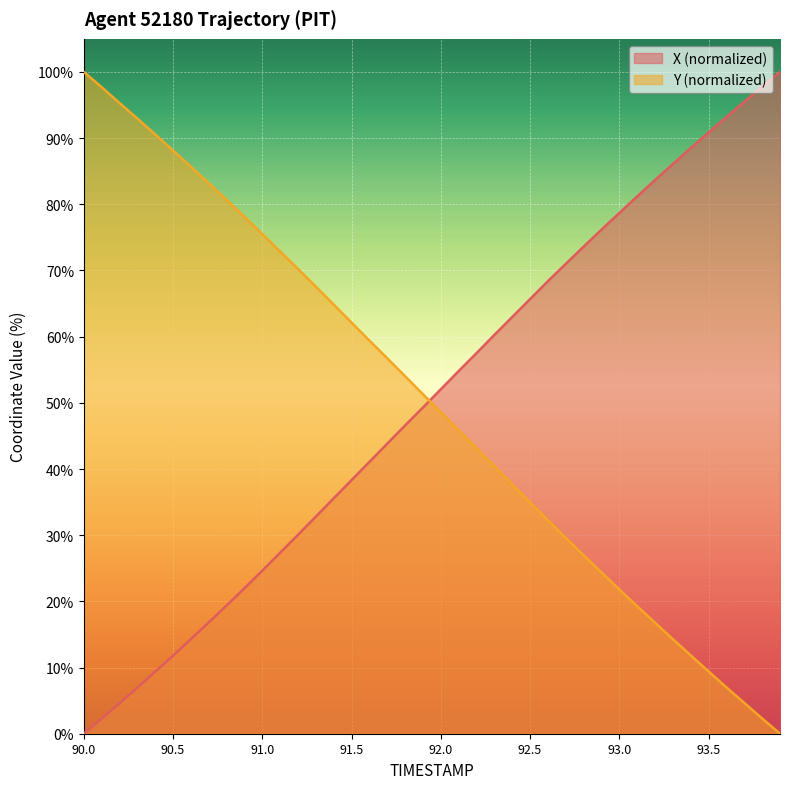

How many values in the X series exceed 52?

20